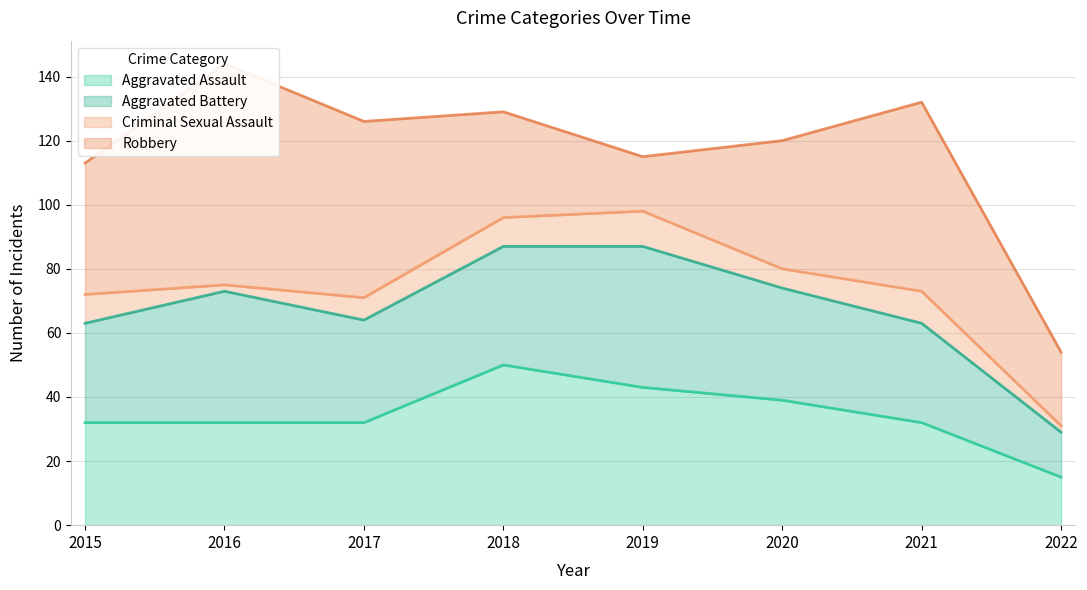

What is the lowest value of the Aggravated Battery series?

14